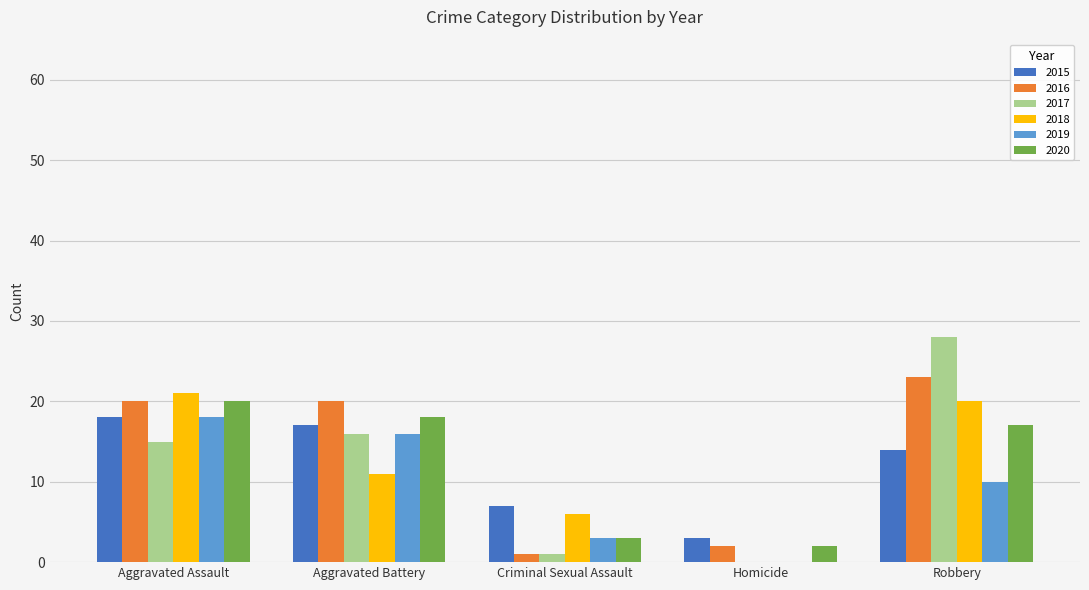

How many series are shown in this chart?

6